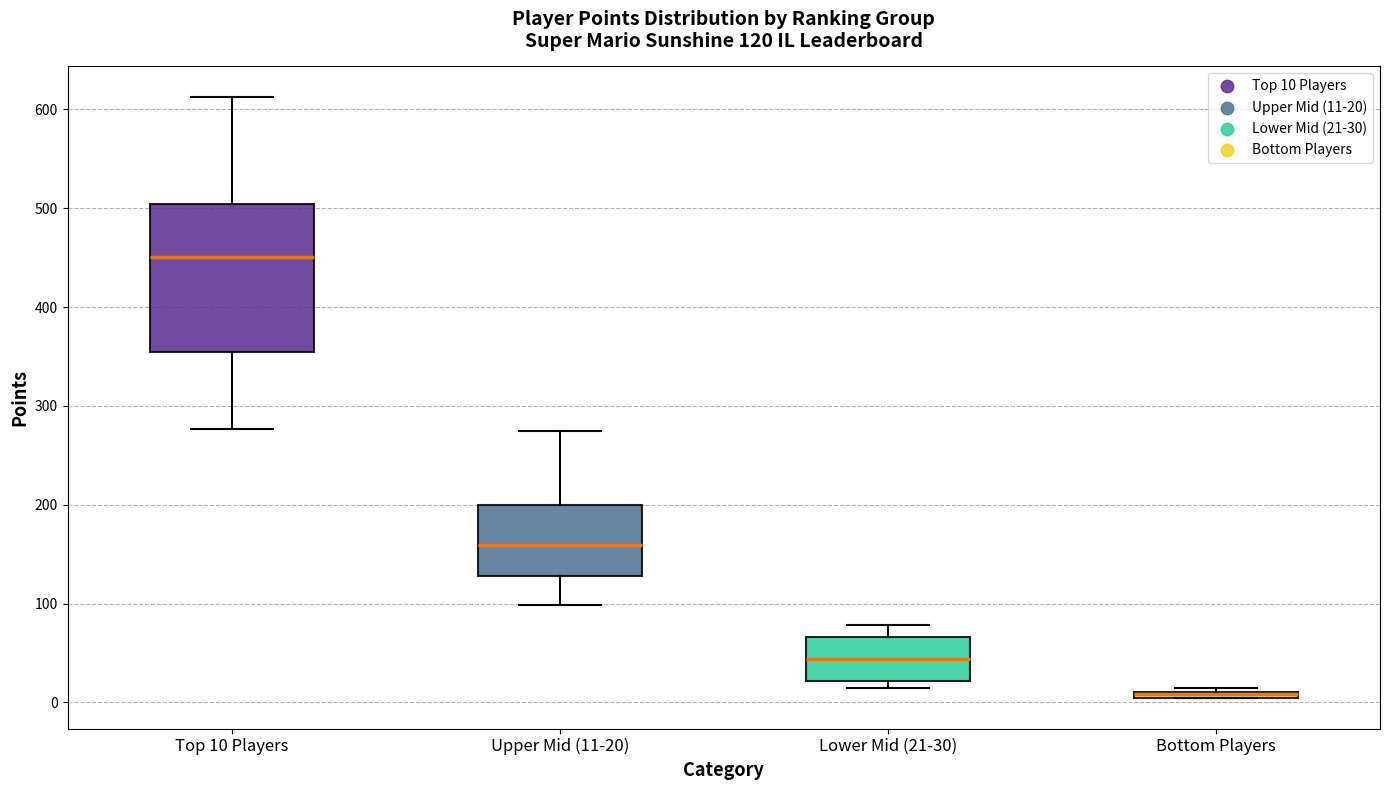

Which box is the tallest, from its lower edge to its upper edge?

Top 10 Players